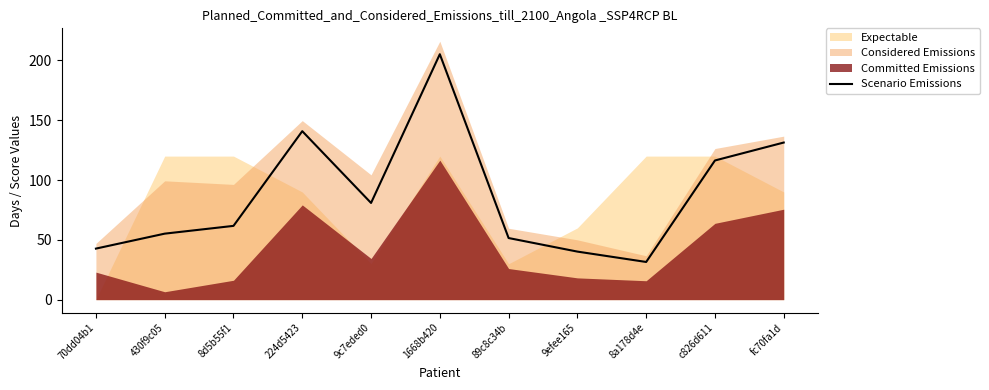

Is it true that Scenario Emissions equals 205.2 at 1668b420?

True